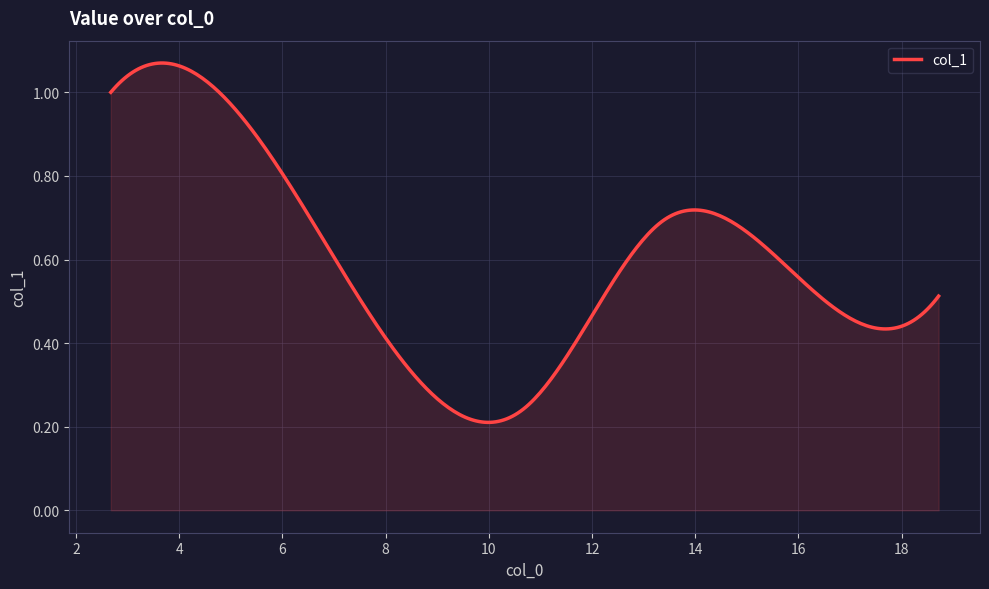

Reading left to right, transcribe all the data shown in this chart.

1.0	0.9	0.2	0.7	0.6	0.5